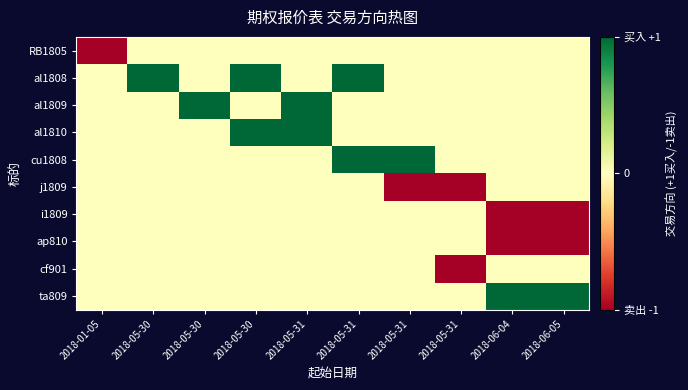

Which category has the lowest value across all series?

2018-01-05